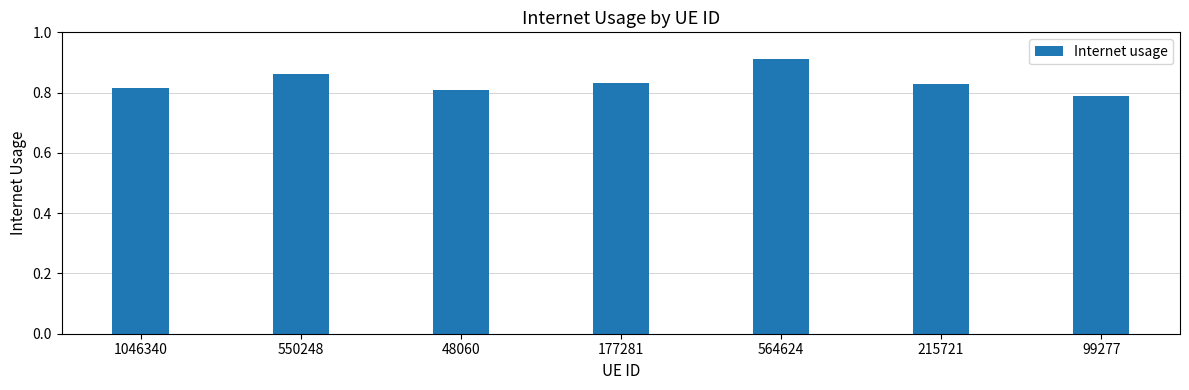

The value at 48060 is 0.2. True or false?

False